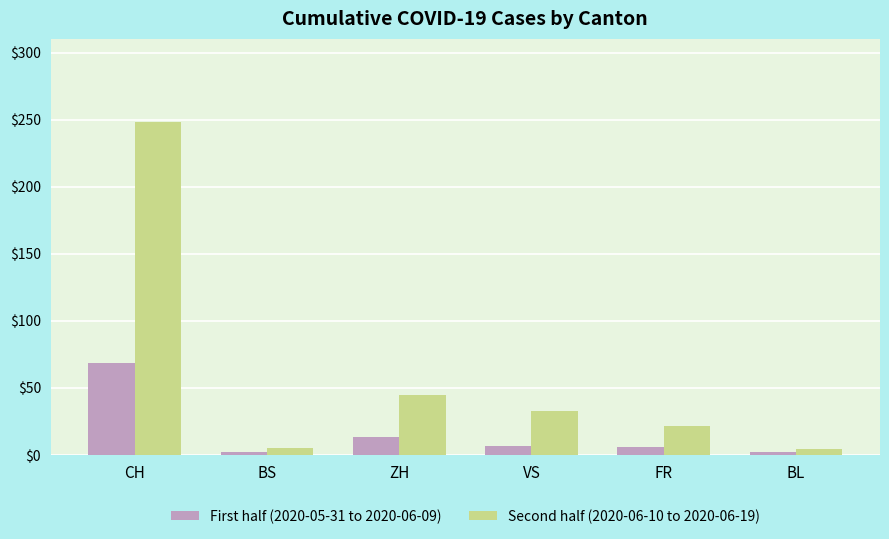

Where is Second half (2020-06-10 to 2020-06-19) nearest to the value 126?

ZH